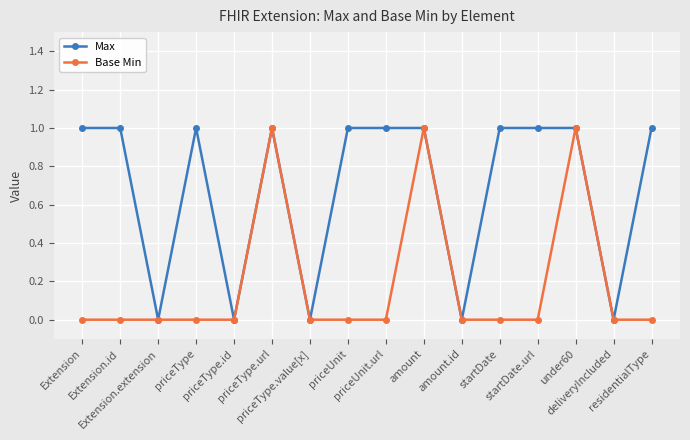

Rank the series by their average value, from lowest to highest.

Base Min, Max